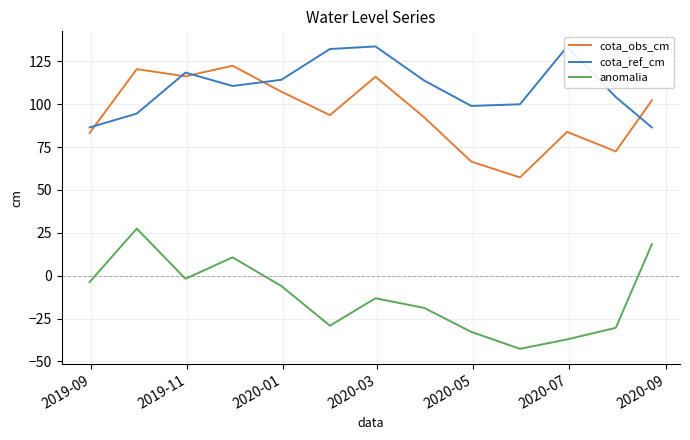

Which series has the widest spread of values?

anomalia